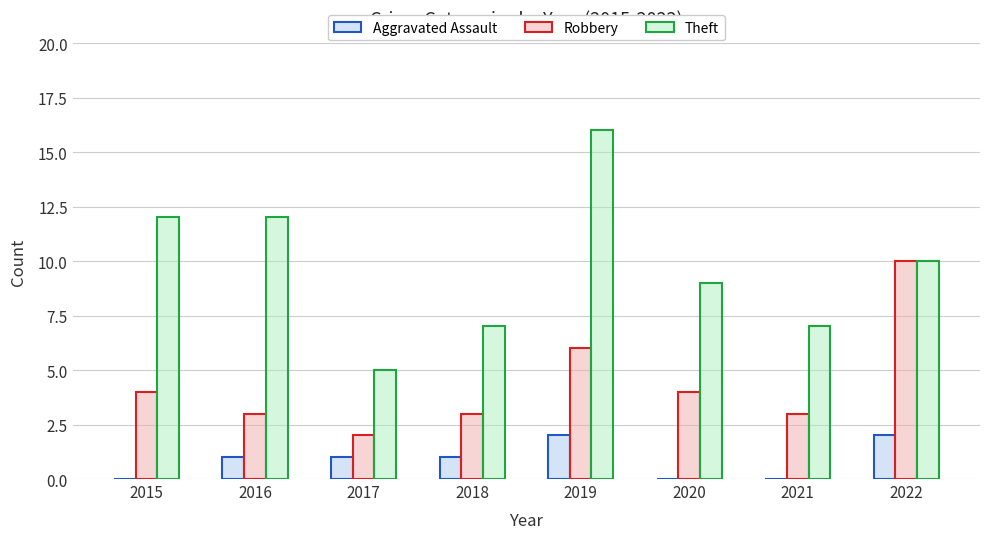

The value of Robbery at 2015 is 2. True or false?

False